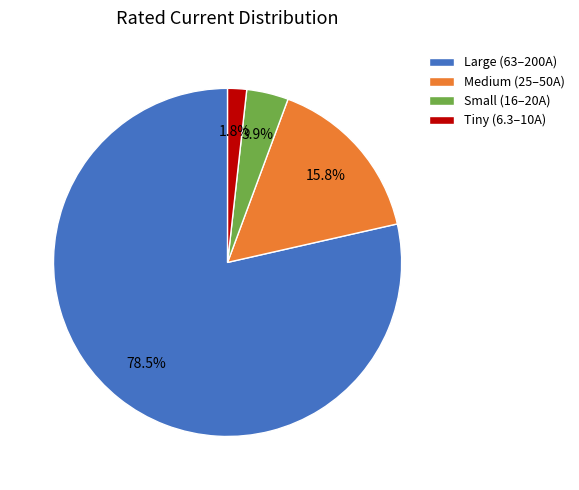

Rank the categories by value from lowest to highest.

Tiny (6.3–10A), Small (16–20A), Medium (25–50A), Large (63–200A)